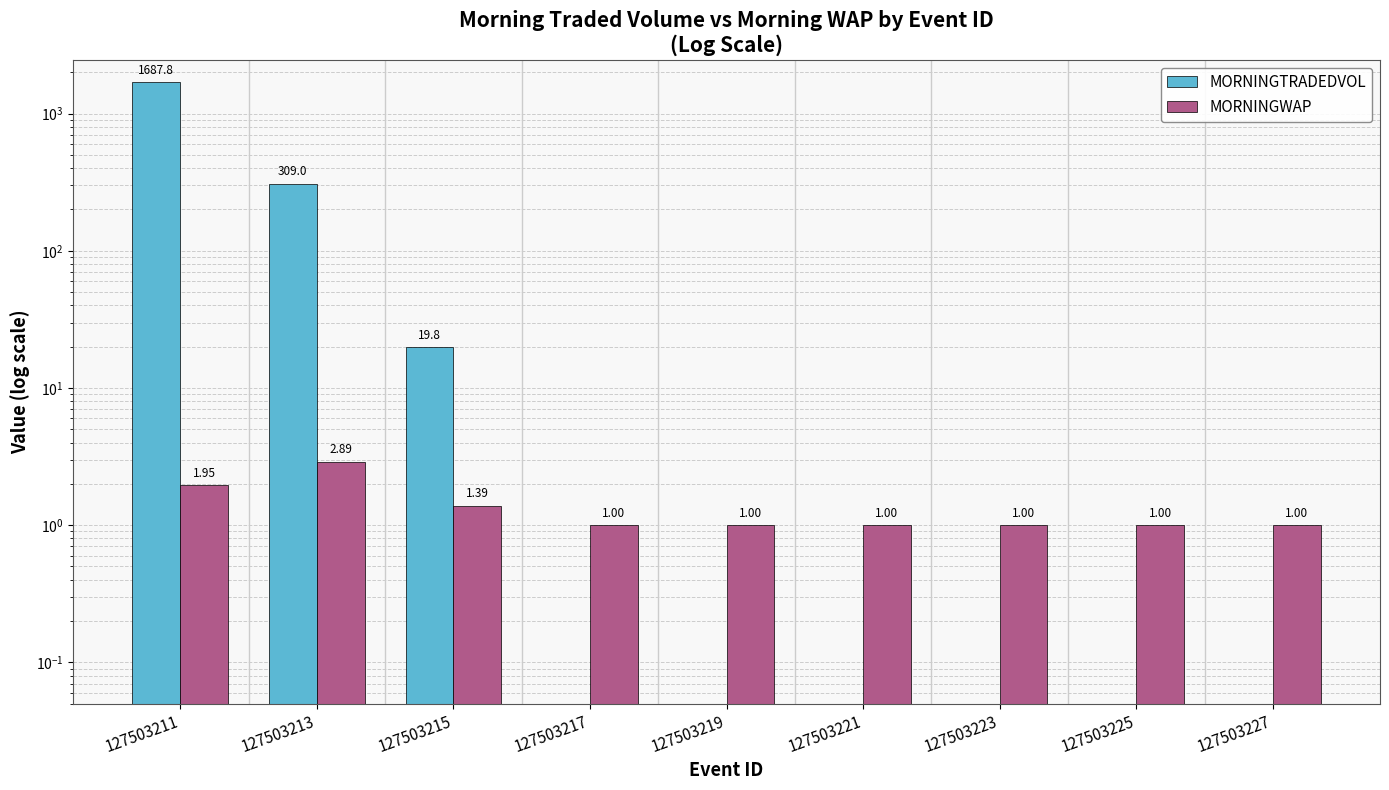

How many bars are there in each group?

2